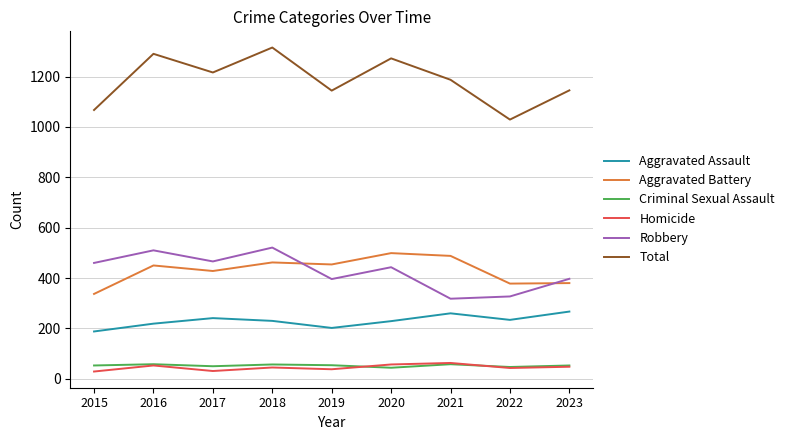

What are all the series names shown in the legend?

Aggravated Assault, Aggravated Battery, Criminal Sexual Assault, Homicide, Robbery, Total